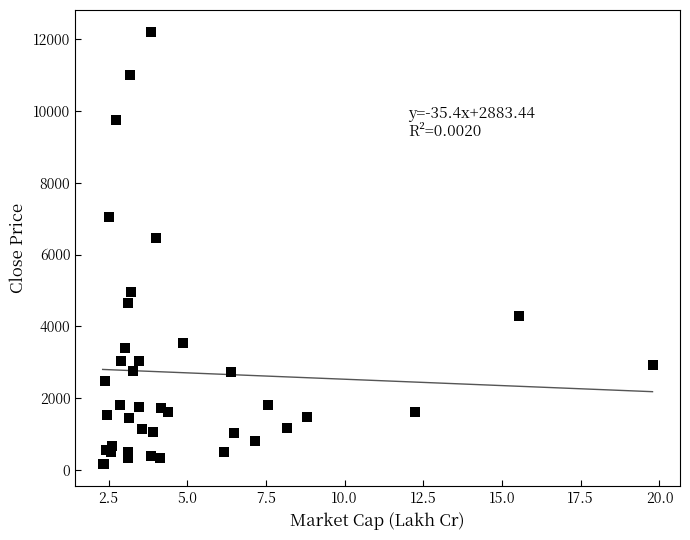

What Y value in the scatter plot is closest to 6184?

6458.5